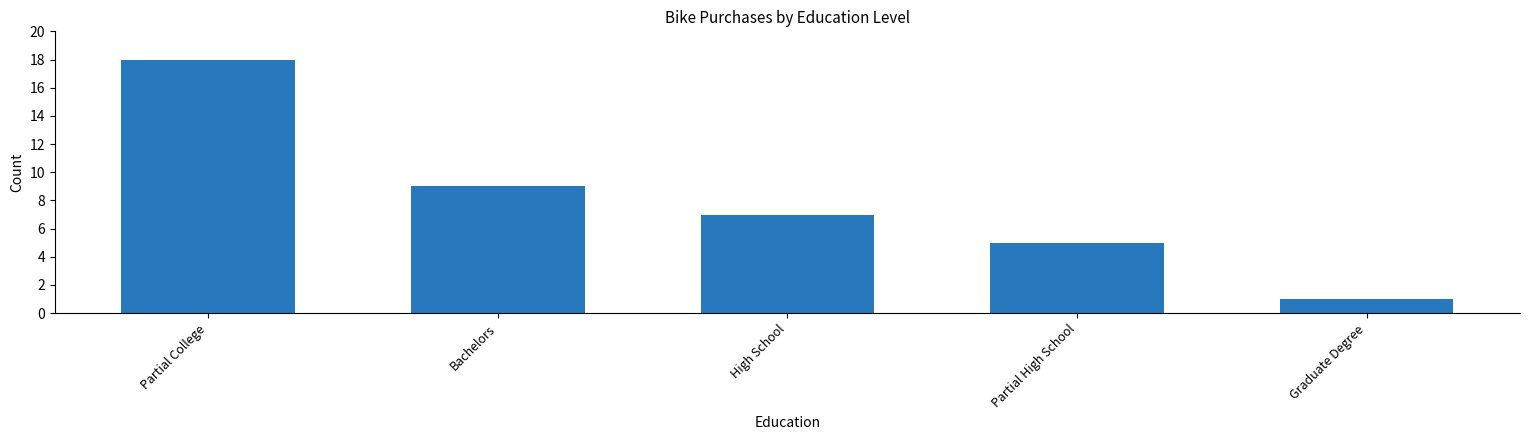

Reading right to left, extract all data points from this chart.

Graduate Degree=1	Partial High School=5	High School=7	Bachelors=9	Partial College=18